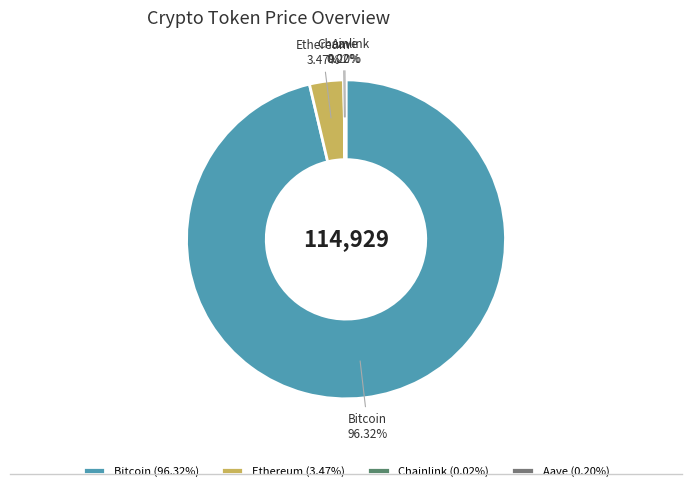

Which category has the biggest portion of the pie?

Bitcoin